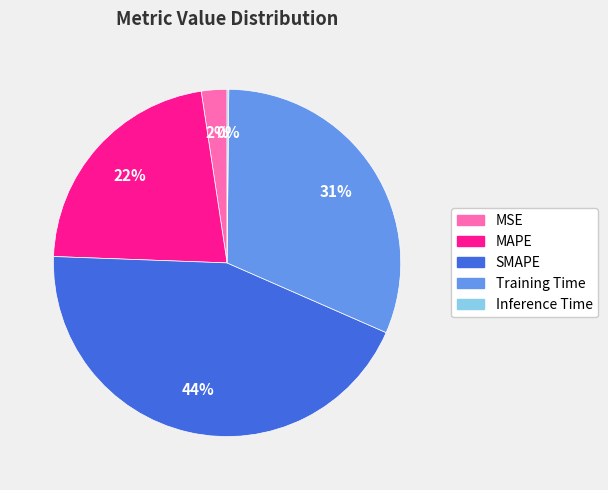

Between Training Time and SMAPE, which is larger?

SMAPE